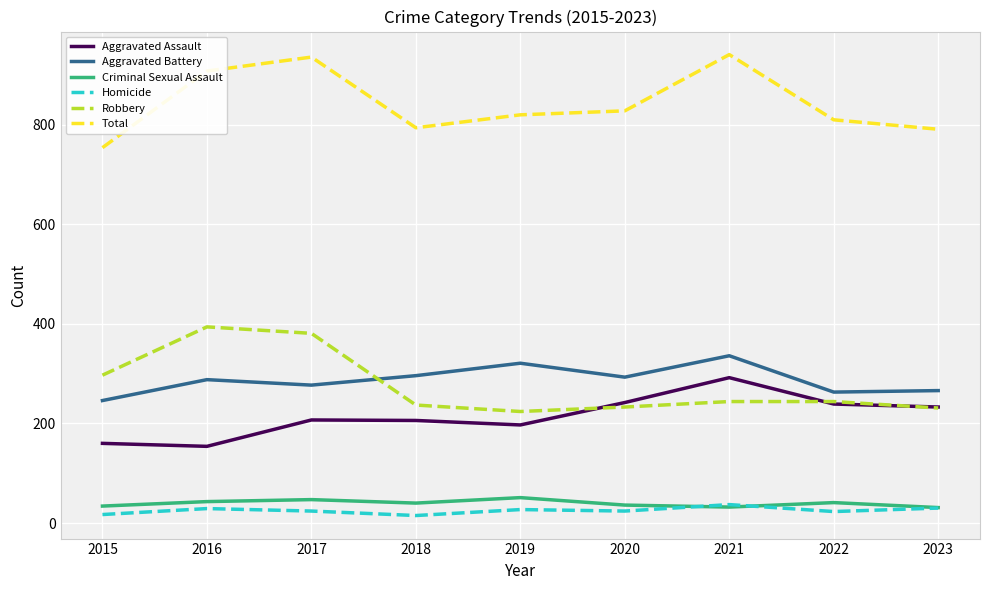

What is the total value across all series at 2021?

1882